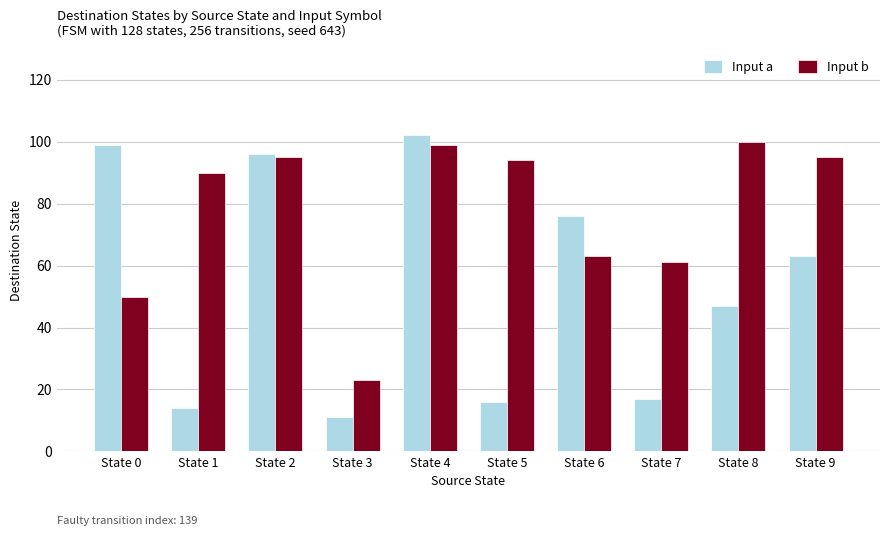

The value of Input b at State 6 is 63. True or false?

True